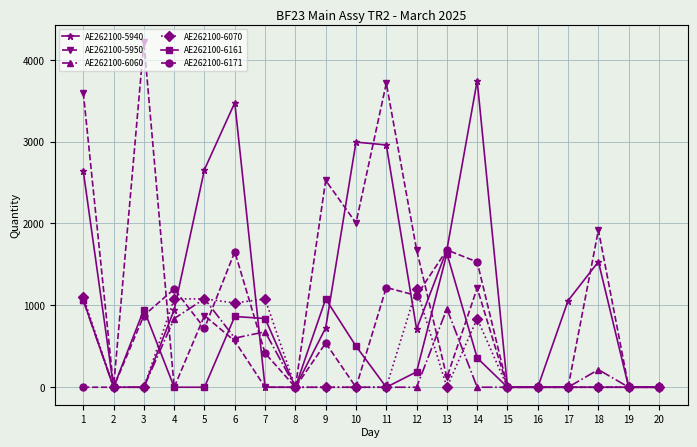

True or false: AE262100-6161 and AE262100-6060 cross at least once.

True